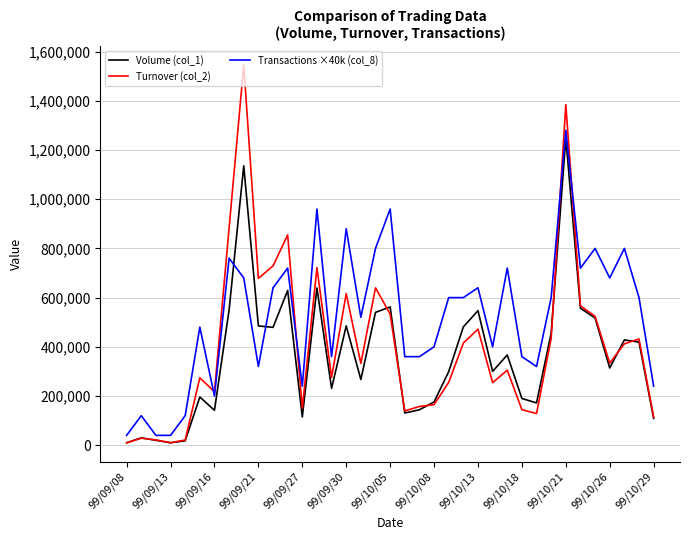

Rank the series by their maximum value, from highest to lowest.

Turnover (col_2), Transactions ×40k (col_8), Volume (col_1)